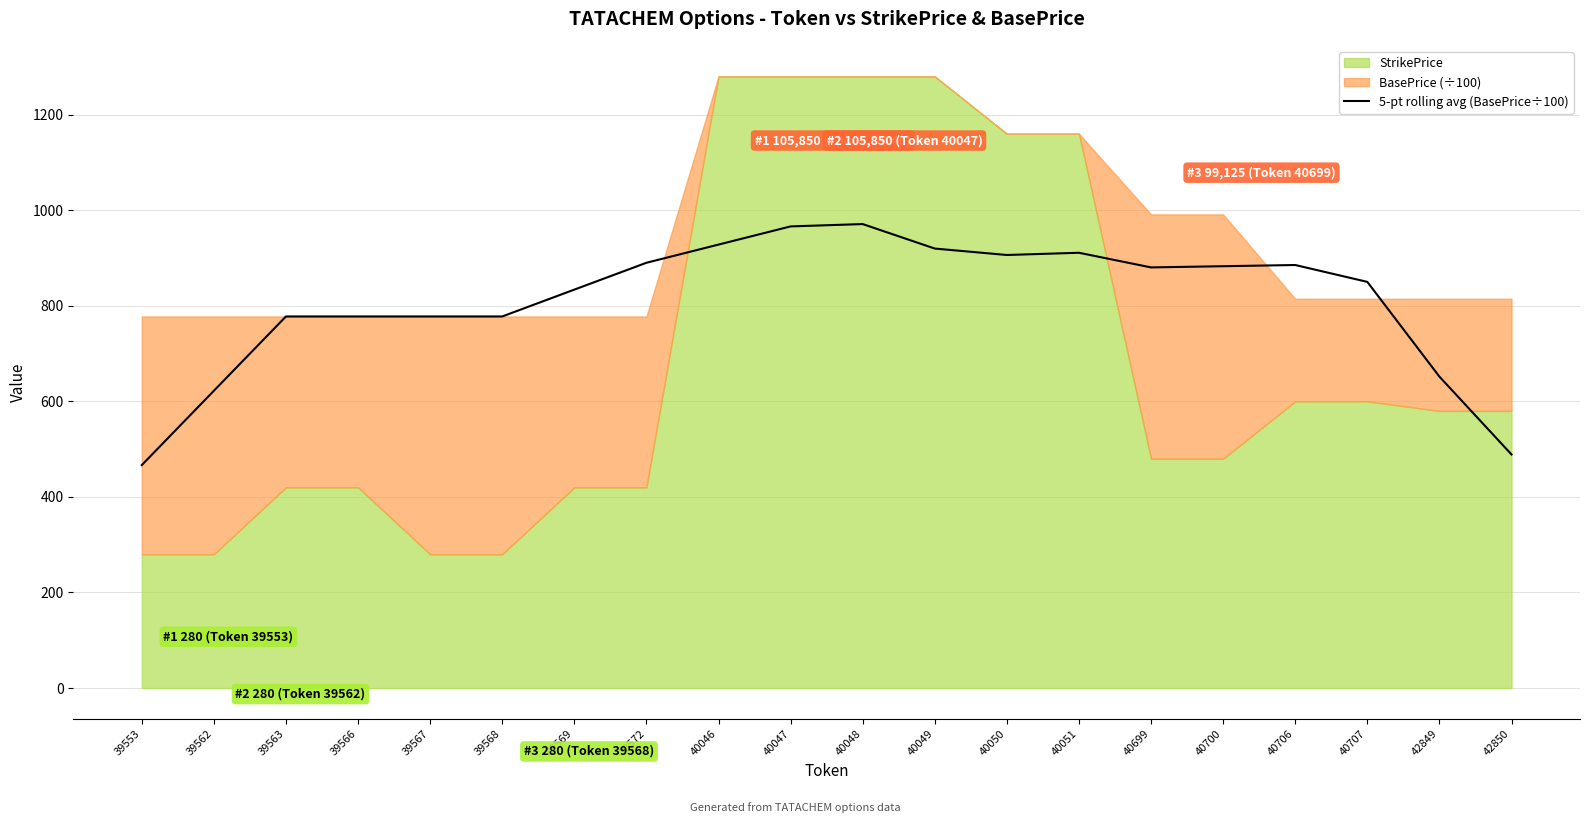

At which category does the chart reach its minimum across all series?

39553